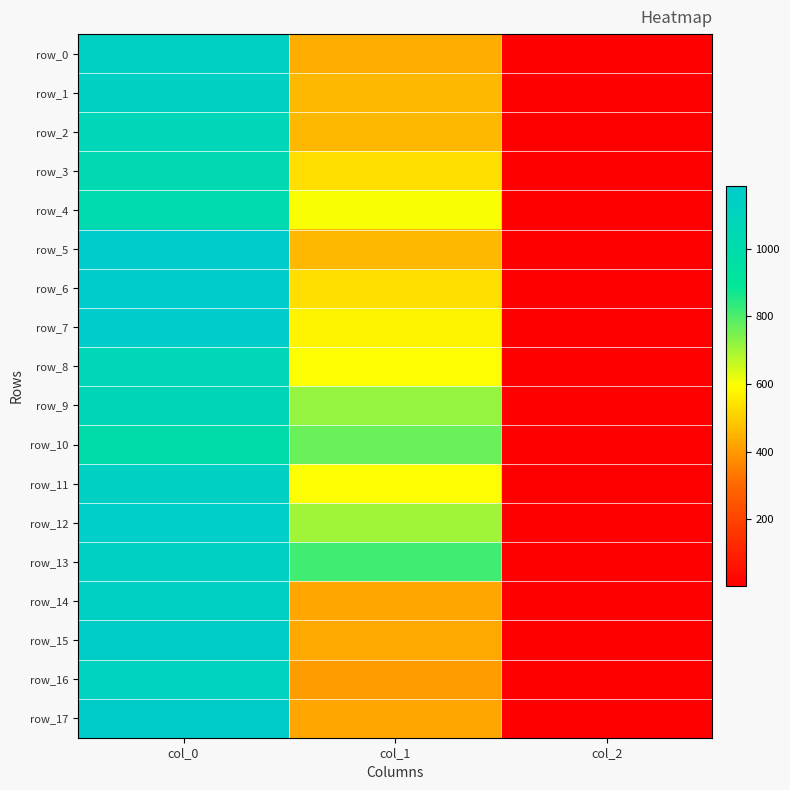

What is the approximate value of row_14 at col_0?

1133.3